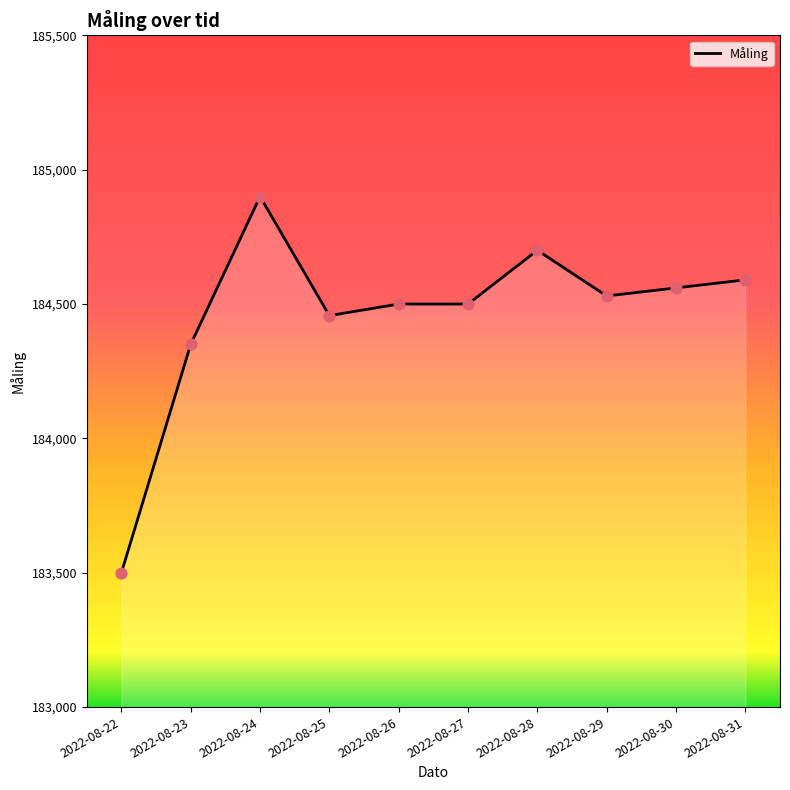

What is the ratio of the value at 2022-08-28 to the value at 2022-08-24?

1.0